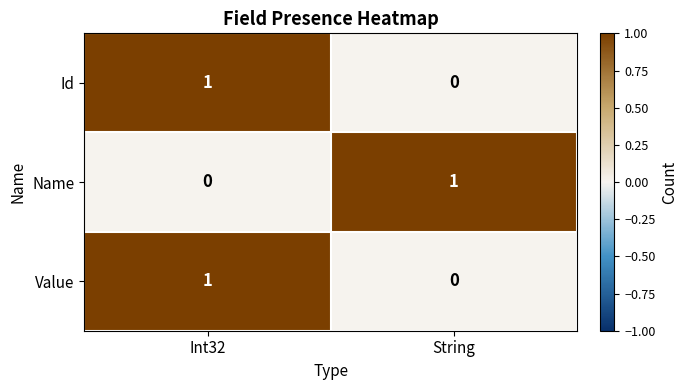

At which category is the sum across all series the highest?

Int32